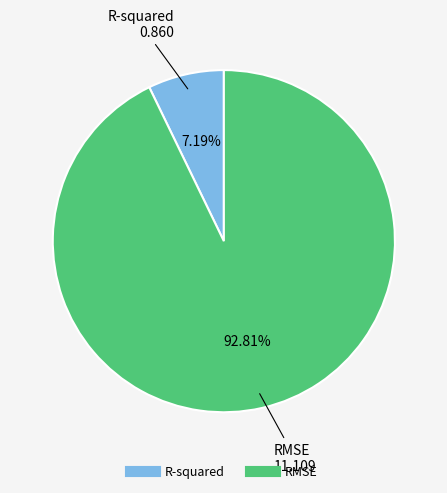

To the nearest percent, what is the difference between the largest and smallest slice percentages?

86%